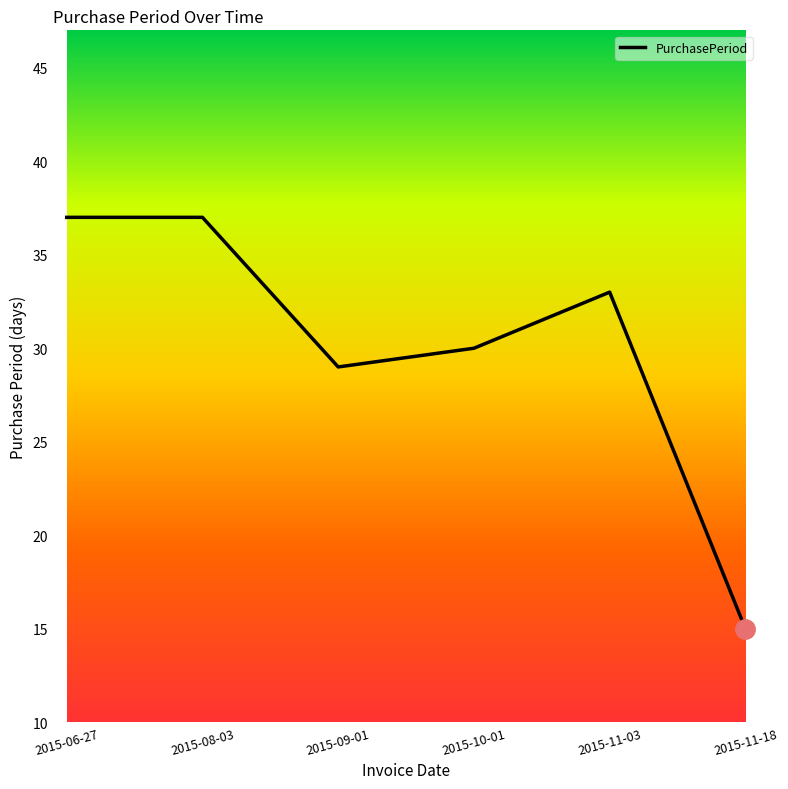

What position from the left is 2015-06-27?

1